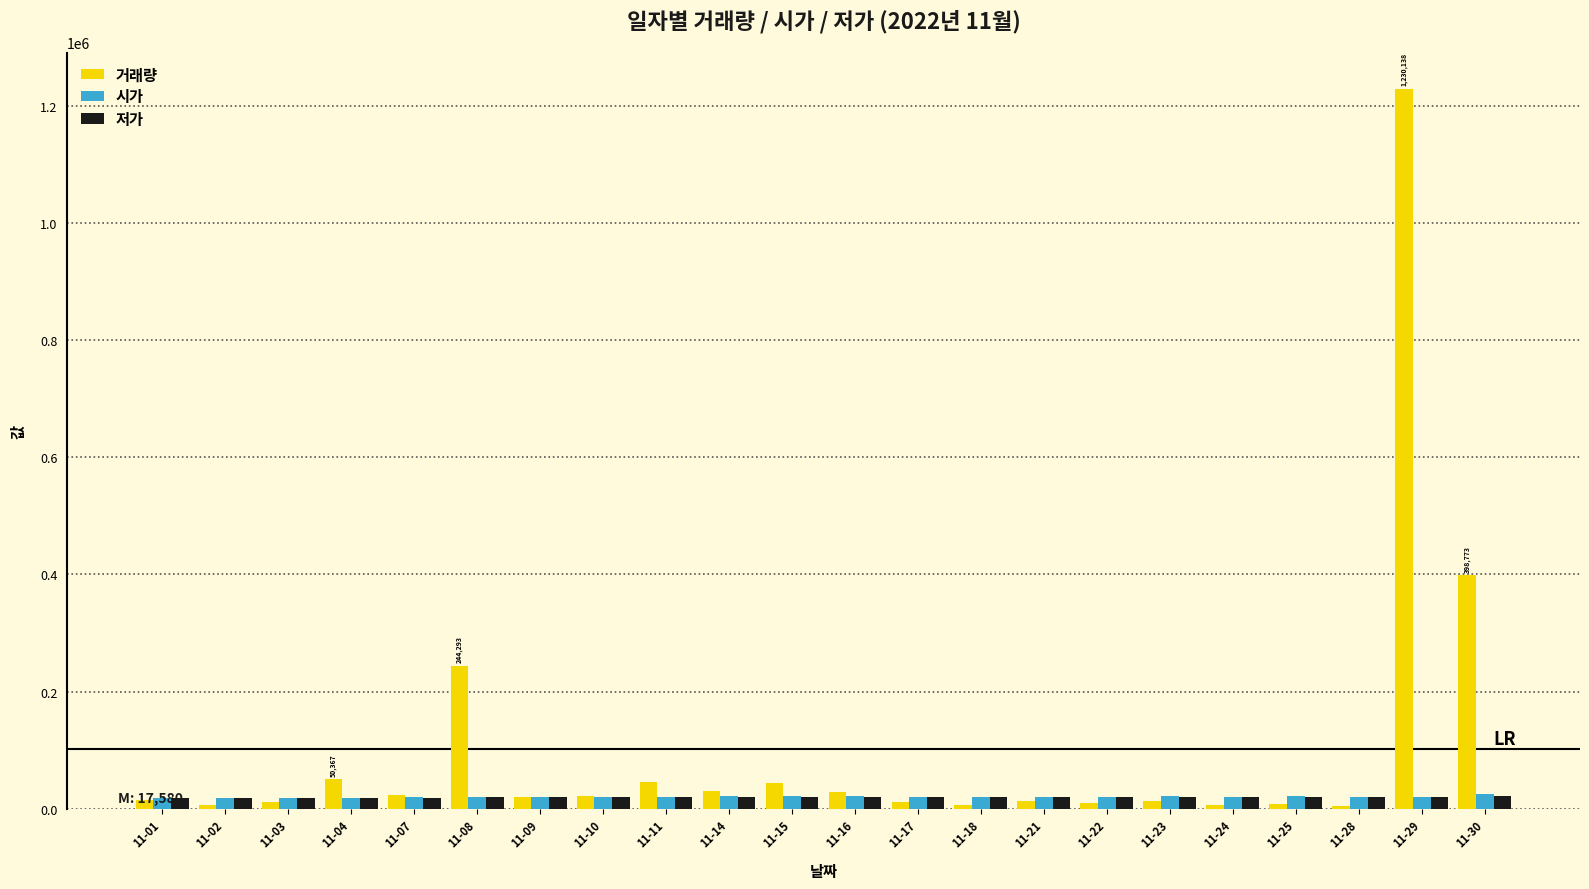

What is the greatest value displayed?

1230138